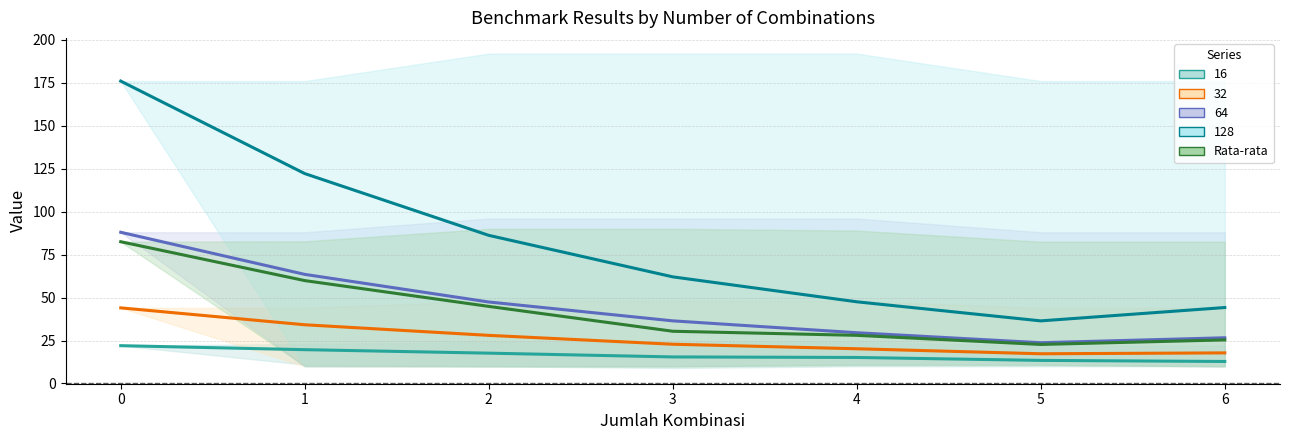

Is it true that the value at 2 is 44.9?

True